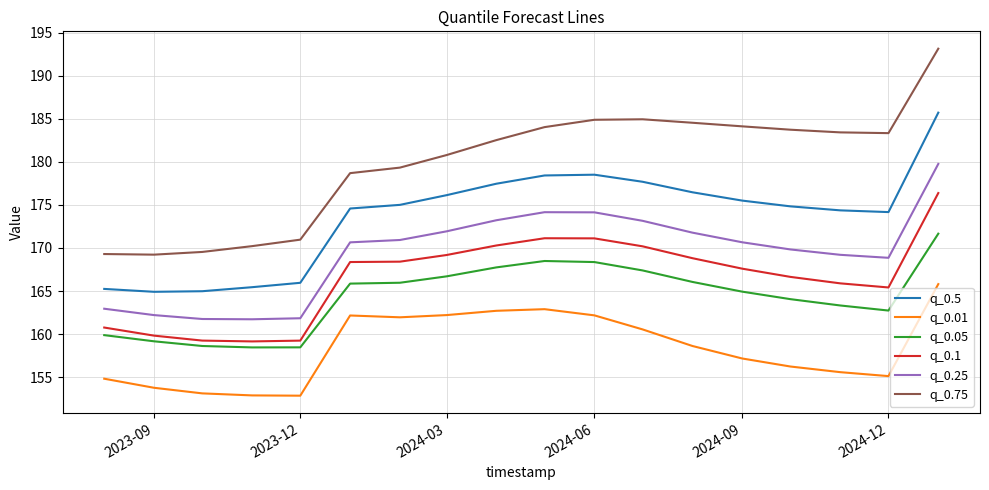

What is the maximum value shown in the chart?

193.1